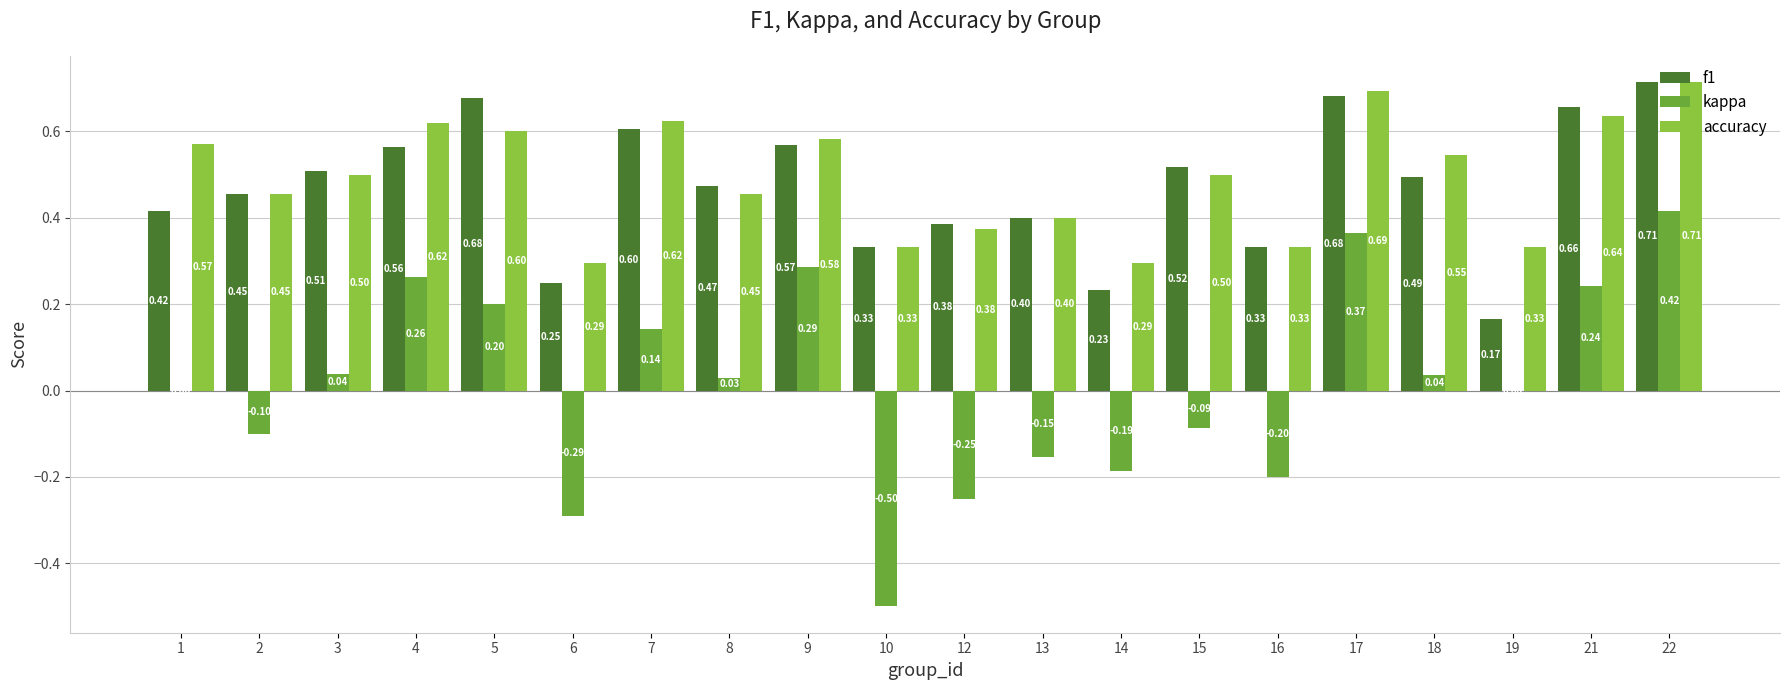

What is the sum of the f1 values at 15 and 7?

1.1